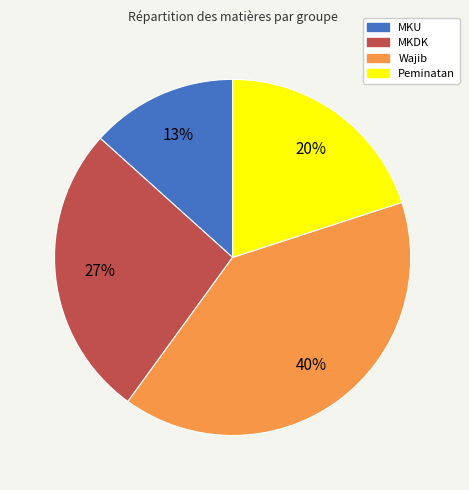

Which category has the smallest portion of the pie?

MKU